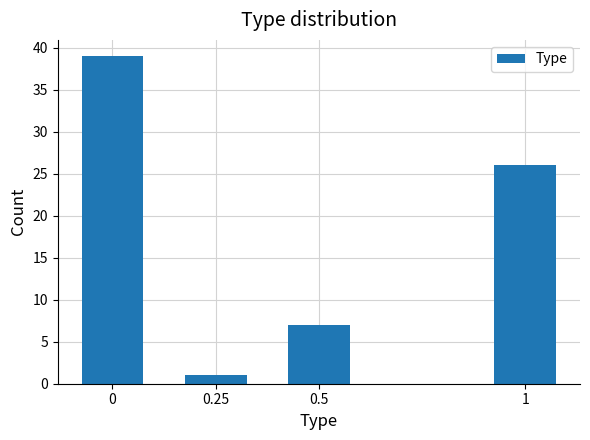

Reading left to right, list all the values displayed in this chart.

39	1	7	26